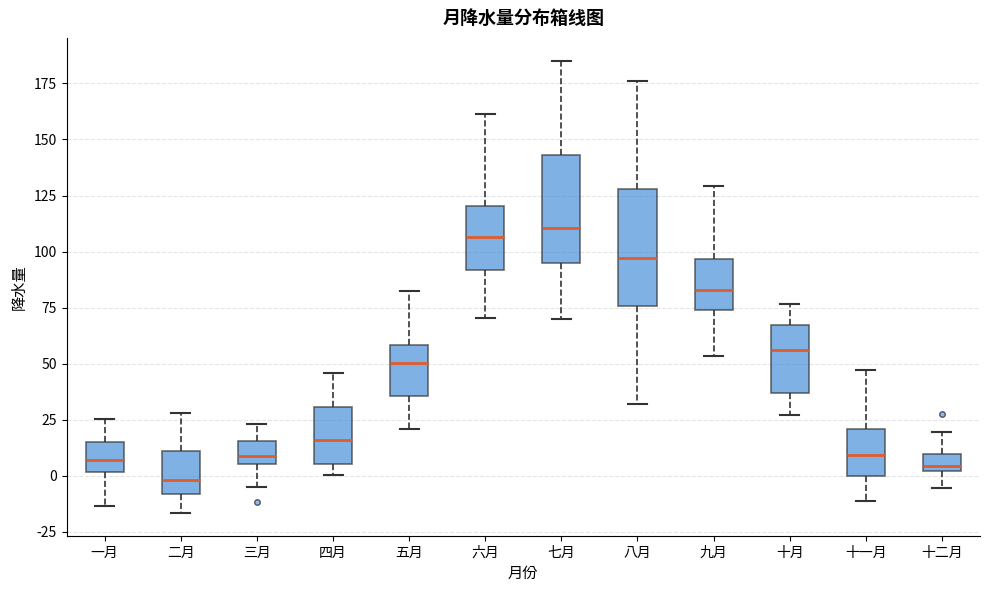

Reading left to right, transcribe this box plot: for each box, give where its median line is, the range the box spans, and where its two whiskers end, as read against the y-axis. The values are not printed on the chart, so give them approximately, as read against the axis.

一月: median 5, box 0 to 15, whiskers -15 to 25
二月: median 0, box -10 to 10, whiskers -15 to 30
三月: median 10, box 5 to 15, whiskers -5 to 25
四月: median 15, box 5 to 30, whiskers 0 to 45
五月: median 50, box 35 to 60, whiskers 20 to 80
六月: median 105, box 90 to 120, whiskers 70 to 160
七月: median 110, box 95 to 145, whiskers 70 to 185
八月: median 95, box 75 to 130, whiskers 30 to 175
九月: median 85, box 75 to 95, whiskers 55 to 130
十月: median 55, box 35 to 65, whiskers 25 to 75
十一月: median 10, box 0 to 20, whiskers -10 to 45
十二月: median 5, box 0 to 10, whiskers -5 to 20